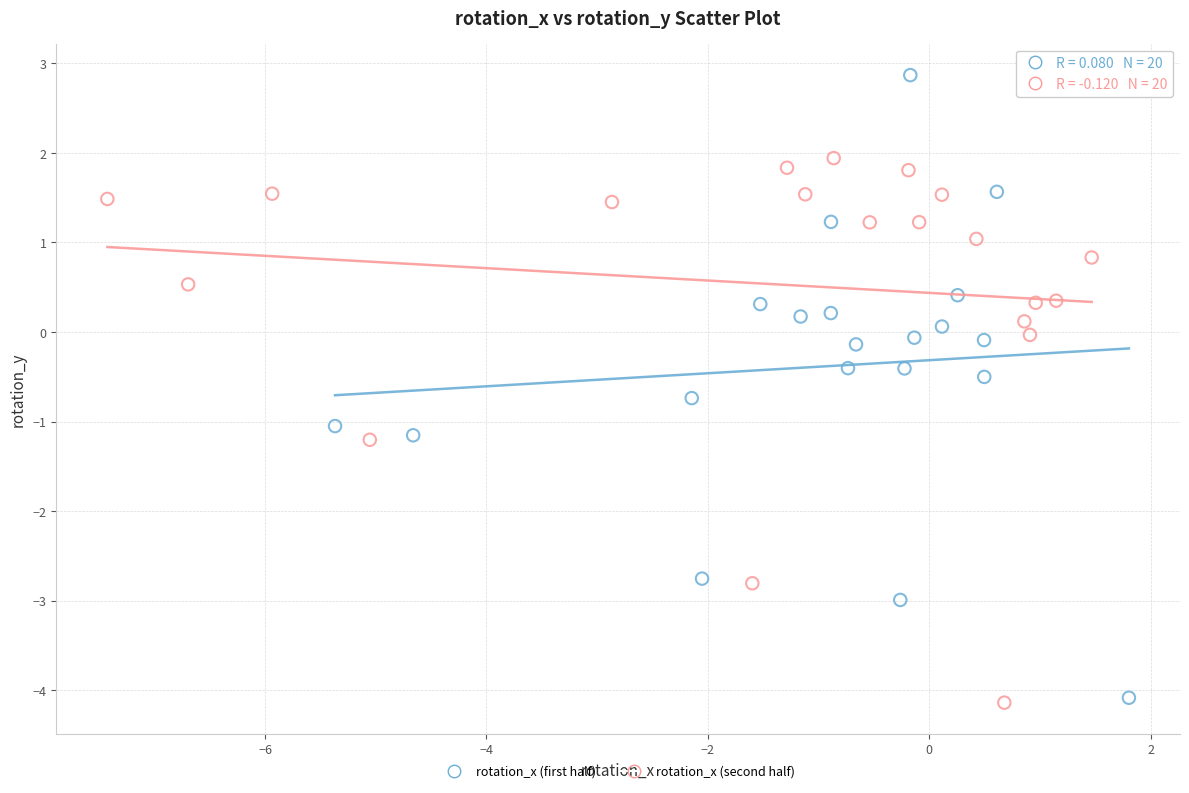

Which series reaches the maximum Y coordinate?

rotation_x (first half)